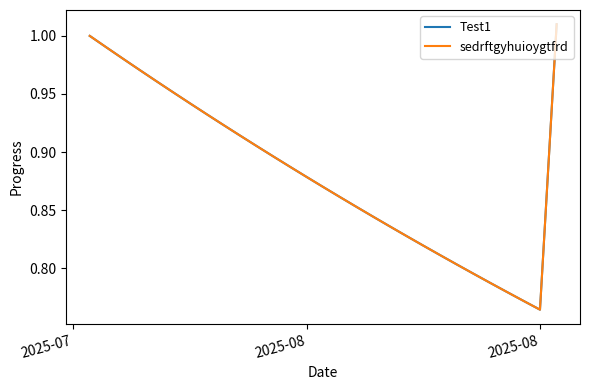

Which series has the largest total across all categories?

Test1